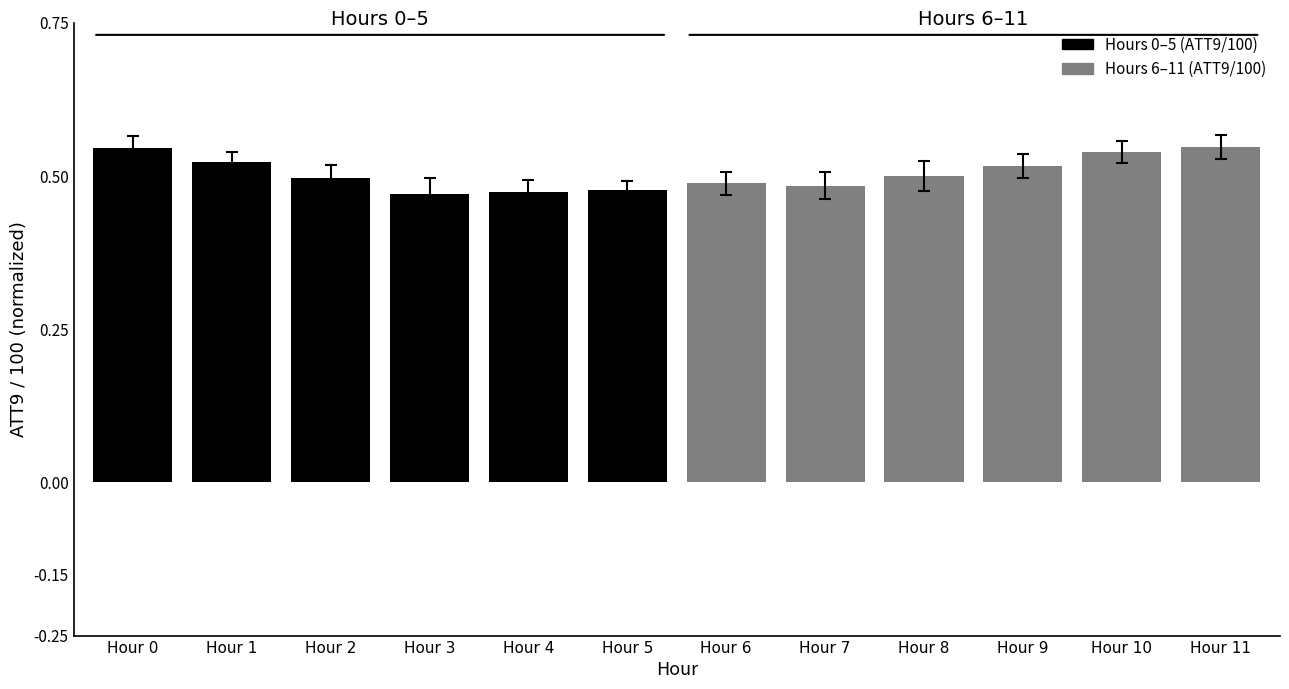

What is the sum of the values at Hour 0 and Hour 9?

1.1